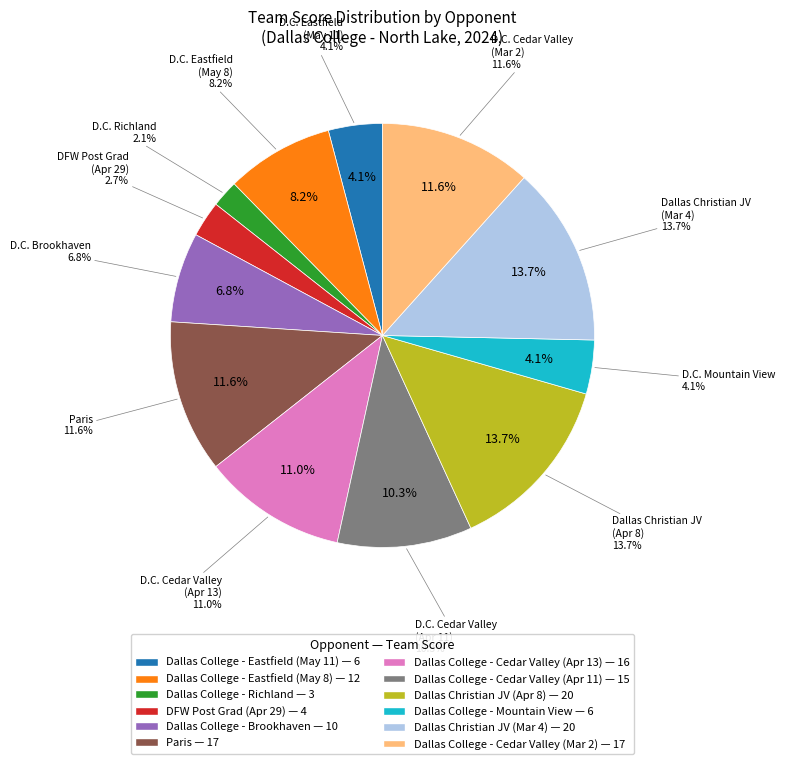

Rank the categories by value from highest to lowest.

Dallas Christian JV (Apr 8), Dallas Christian JV (Mar 4), Paris, Dallas College - Cedar Valley (Mar 2), Dallas College - Cedar Valley (Apr 13), Dallas College - Cedar Valley (Apr 11), Dallas College - Eastfield (May 8), Dallas College - Brookhaven, Dallas College - Eastfield (May 11), Dallas College - Mountain View, DFW Post Grad (Apr 29), Dallas College - Richland